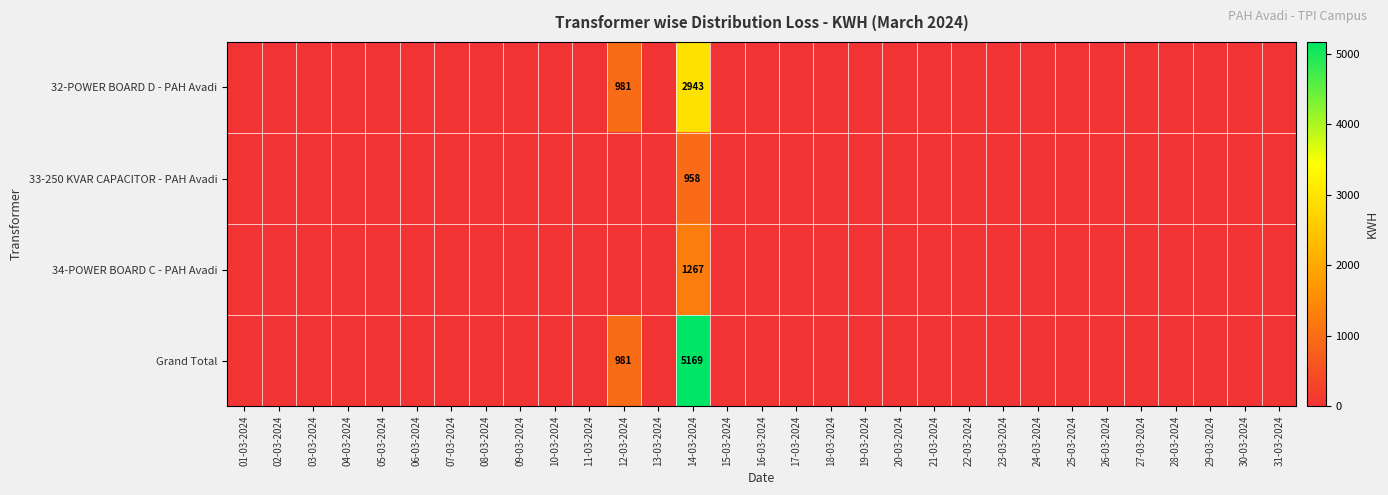

What is the sum of all 32-POWER BOARD D - PAH Avadi values?

3924